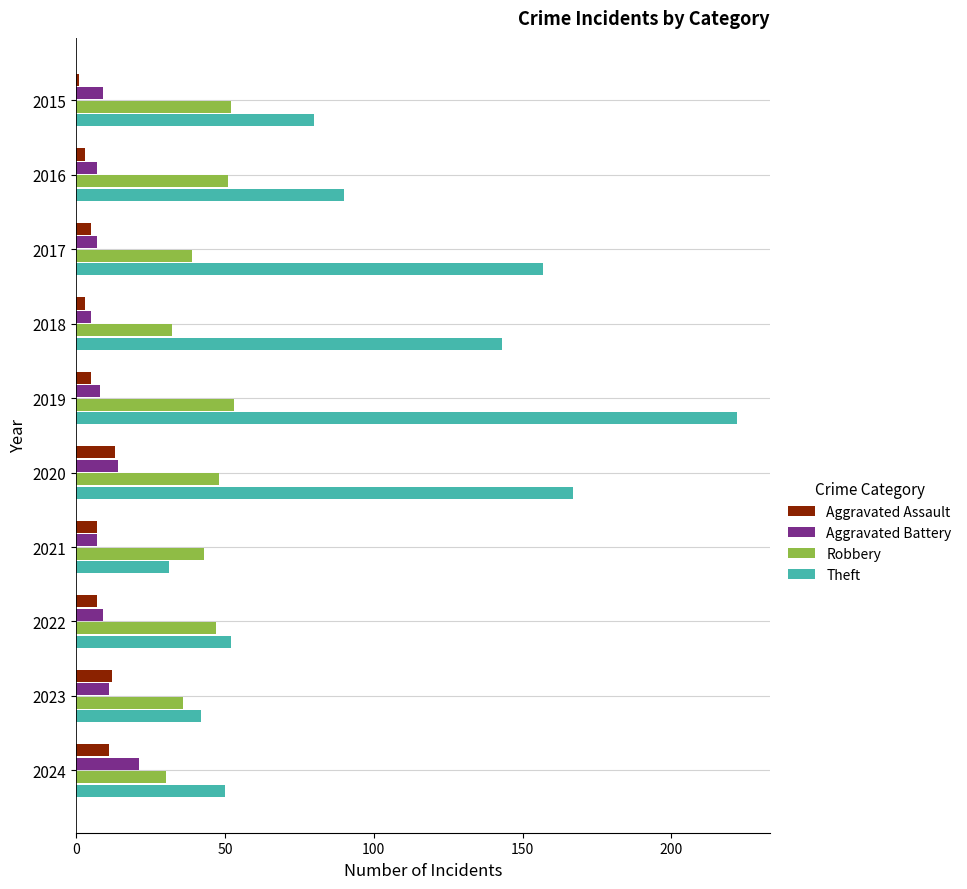

How many distinct data groups are displayed?

4